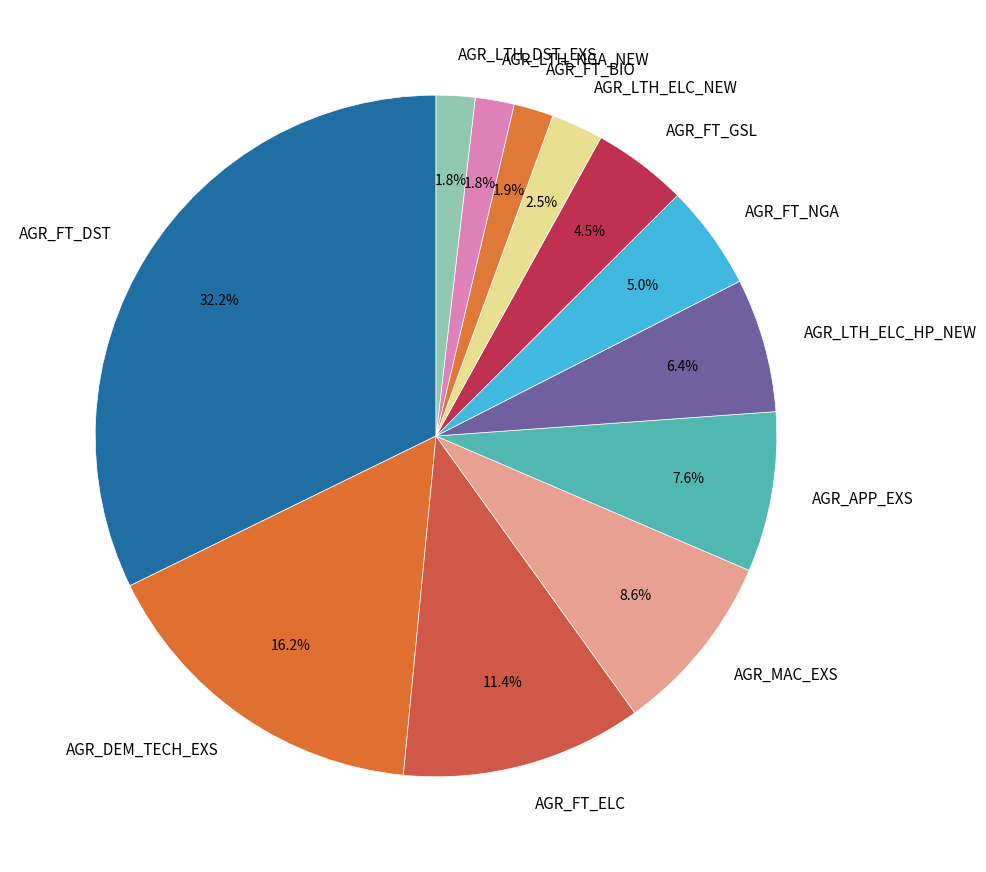

What percentage is the AGR_FT_ELC slice, to the nearest percent?

11%